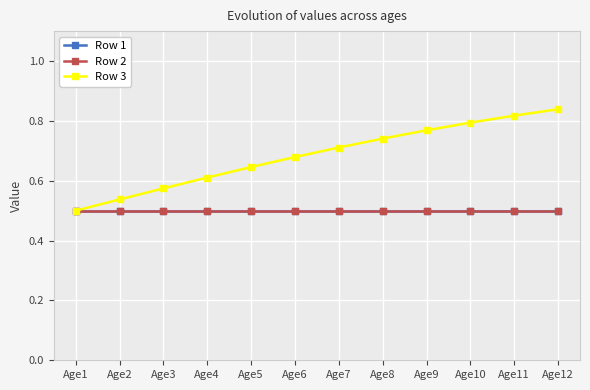

At how many categories does at least one series exceed 0?

12